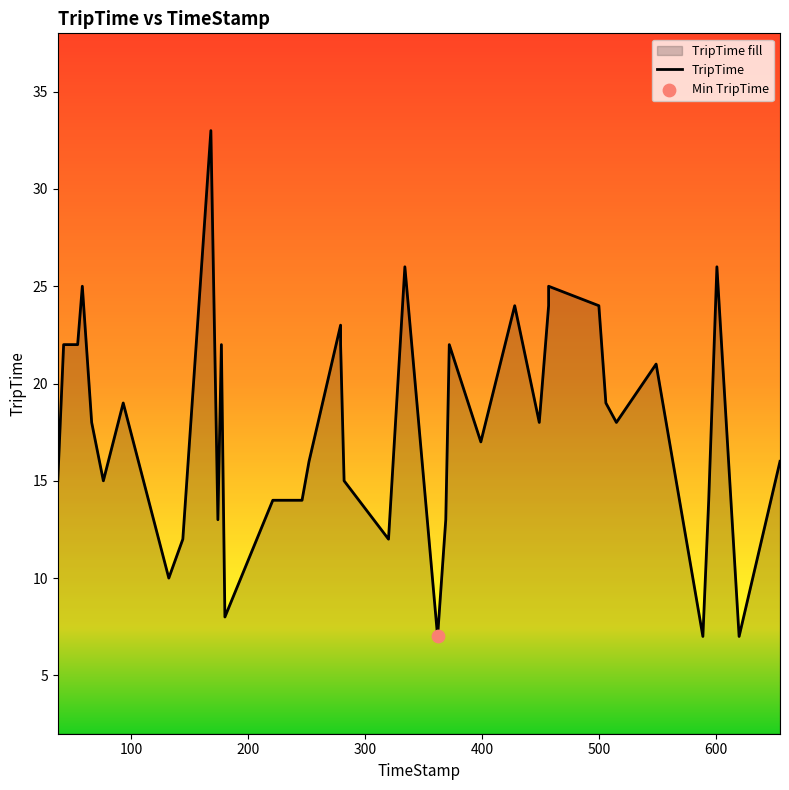

Which has a higher value, 549 or 221?

549